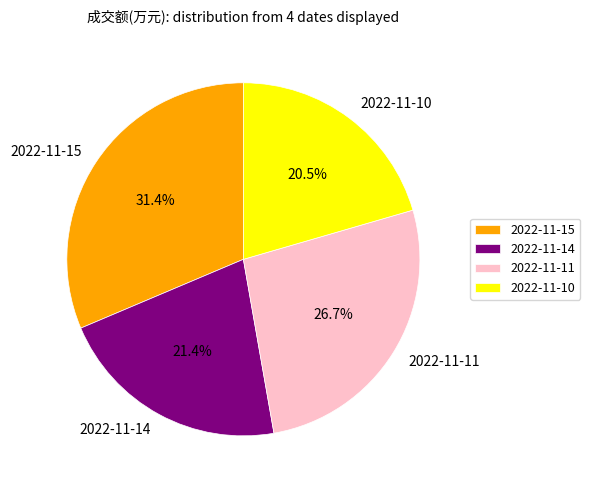

To the nearest percent, what is the average slice percentage?

25%